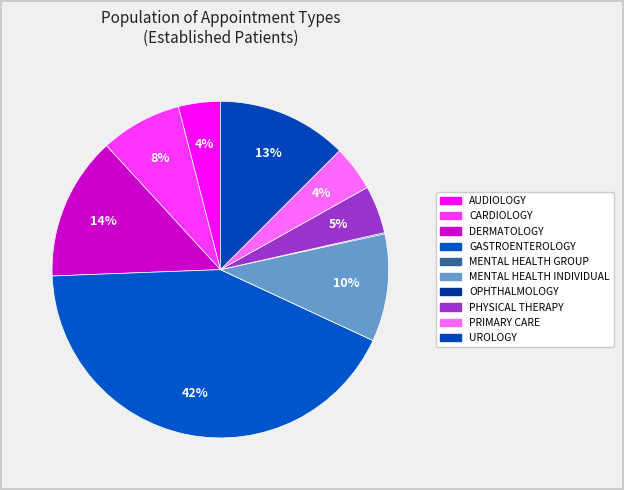

Does CARDIOLOGY represent more than half of the total?

No